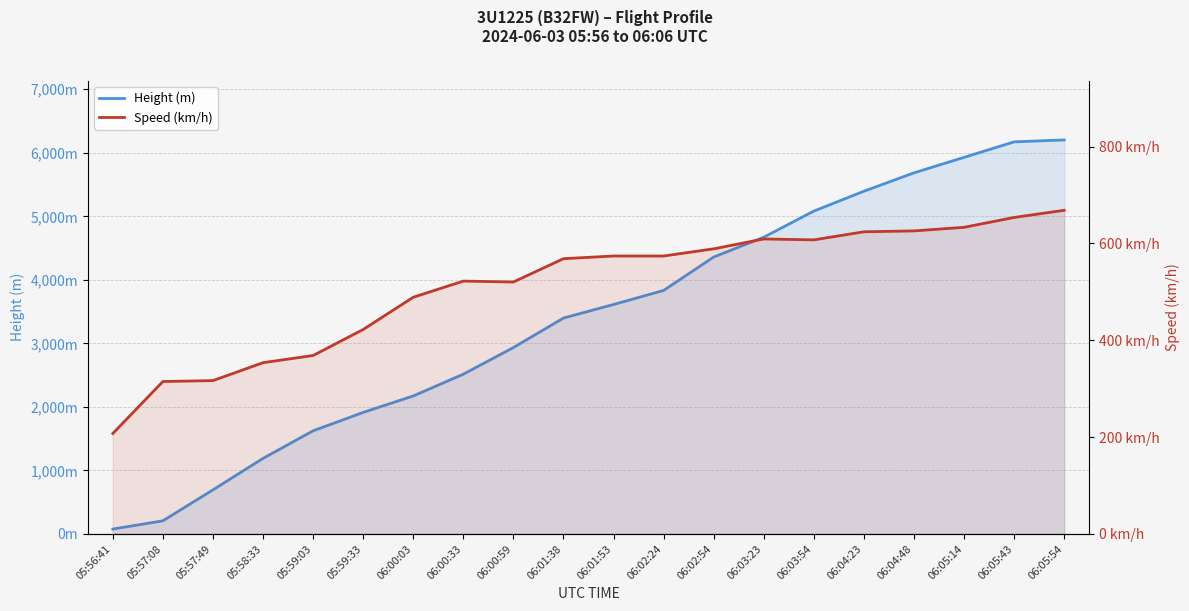

What is the average value of the Speed (km/h) series?

512.2